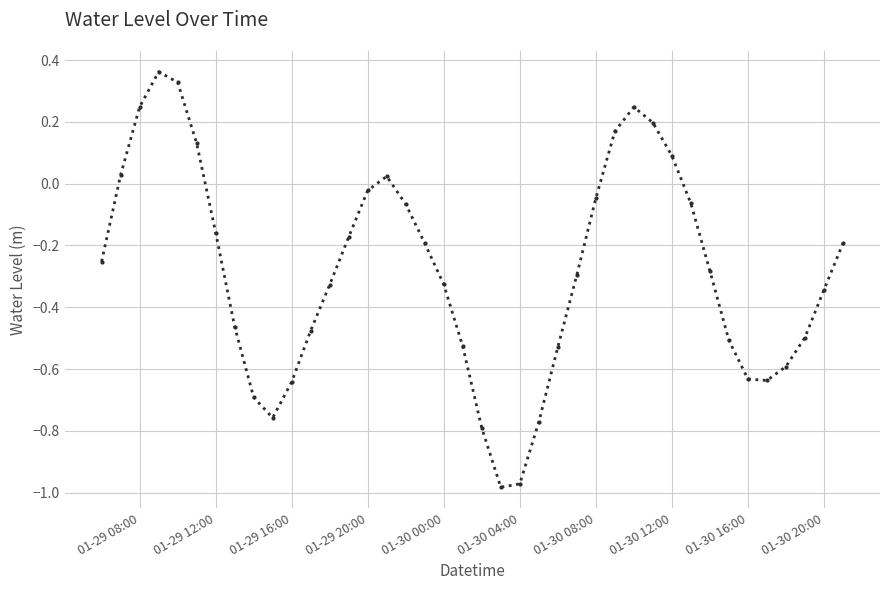

How many data points are less than 0?

30